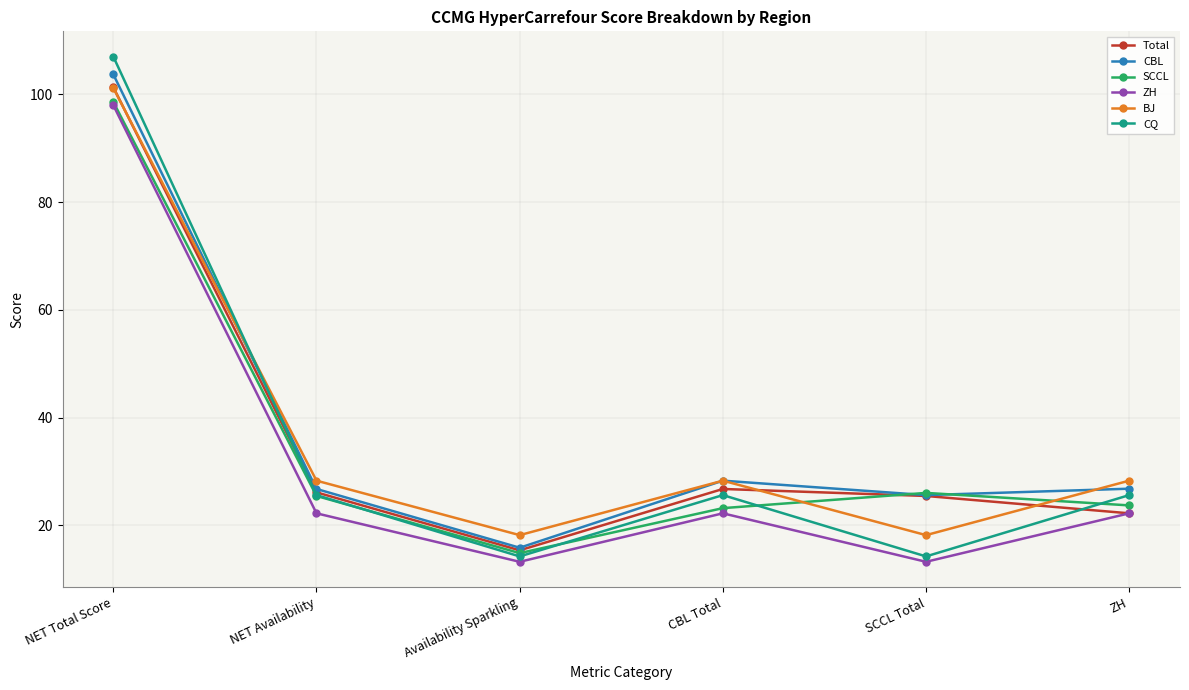

Where do BJ and CBL first cross each other?

NET Total Score and NET Availability